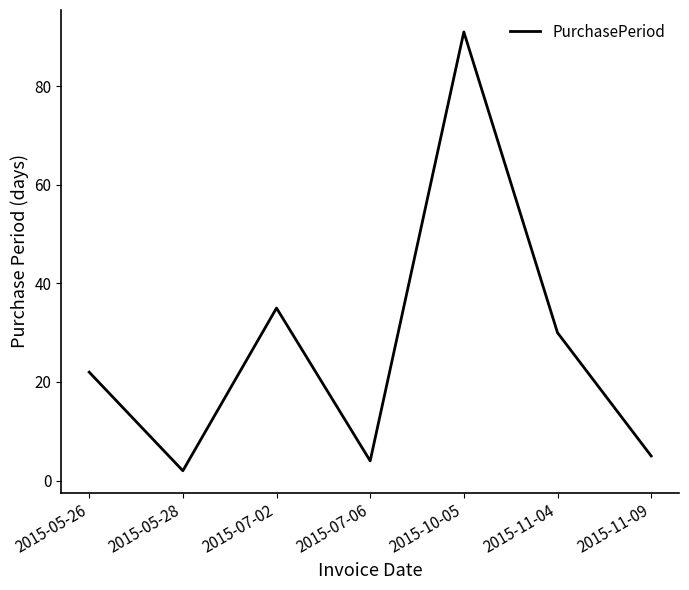

Rank the categories by value from lowest to highest.

2015-05-28, 2015-07-06, 2015-11-09, 2015-05-26, 2015-11-04, 2015-07-02, 2015-10-05